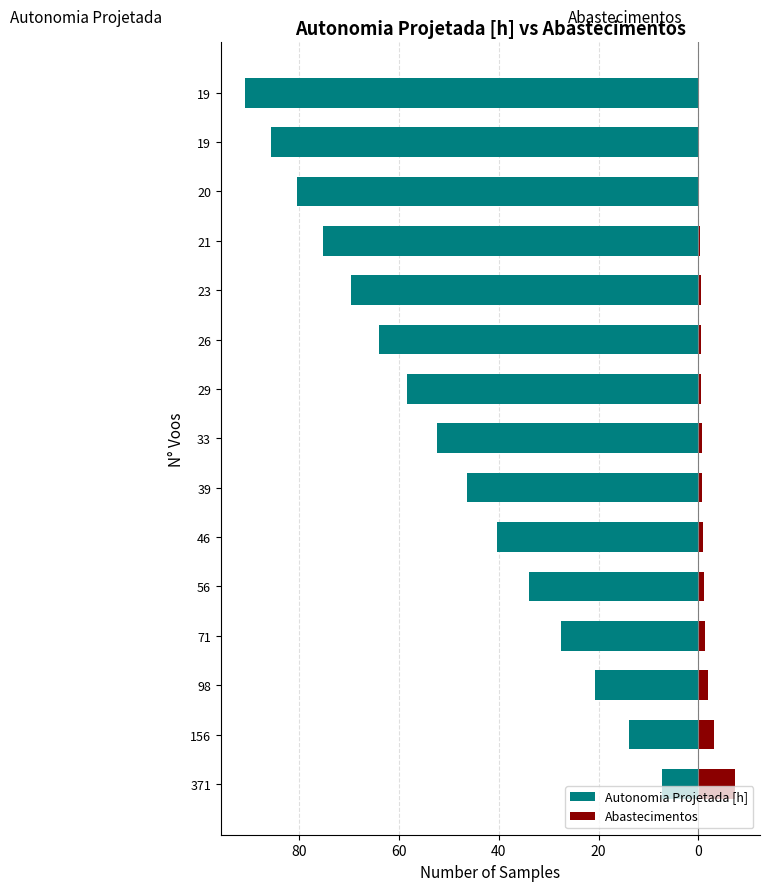

How many bars are there in total?

30